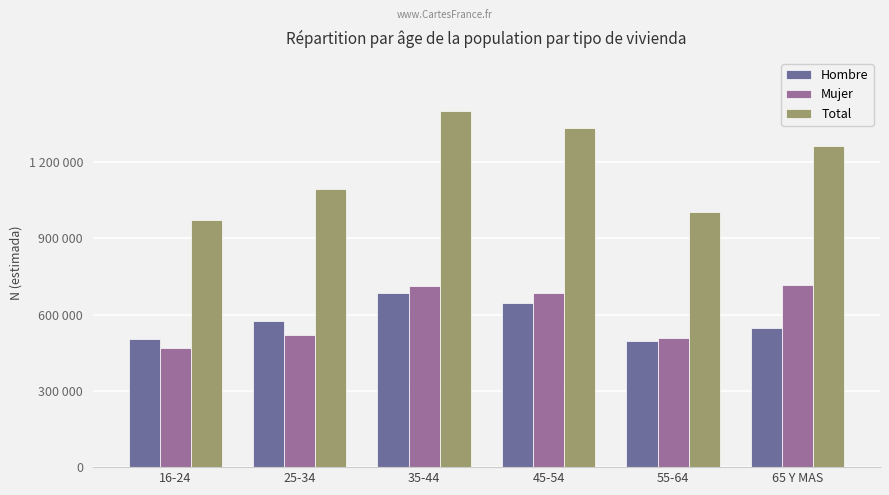

What is the approximate value of Total at 55-64, to the nearest 50?

1004350